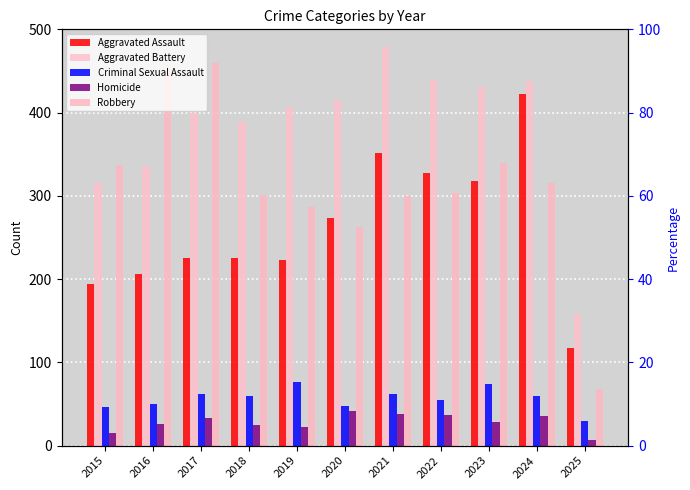

How many data points in Aggravated Battery are less than 407?

5